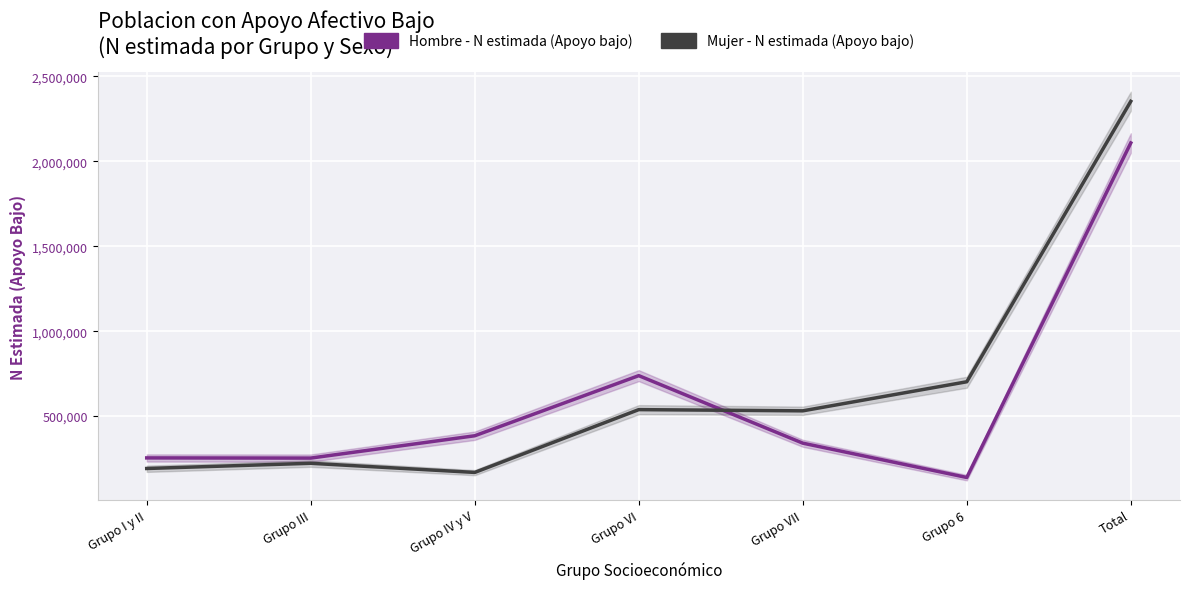

Rank the series by their average value, from lowest to highest.

Hombre - N estimada (Apoyo bajo), Mujer - N estimada (Apoyo bajo)